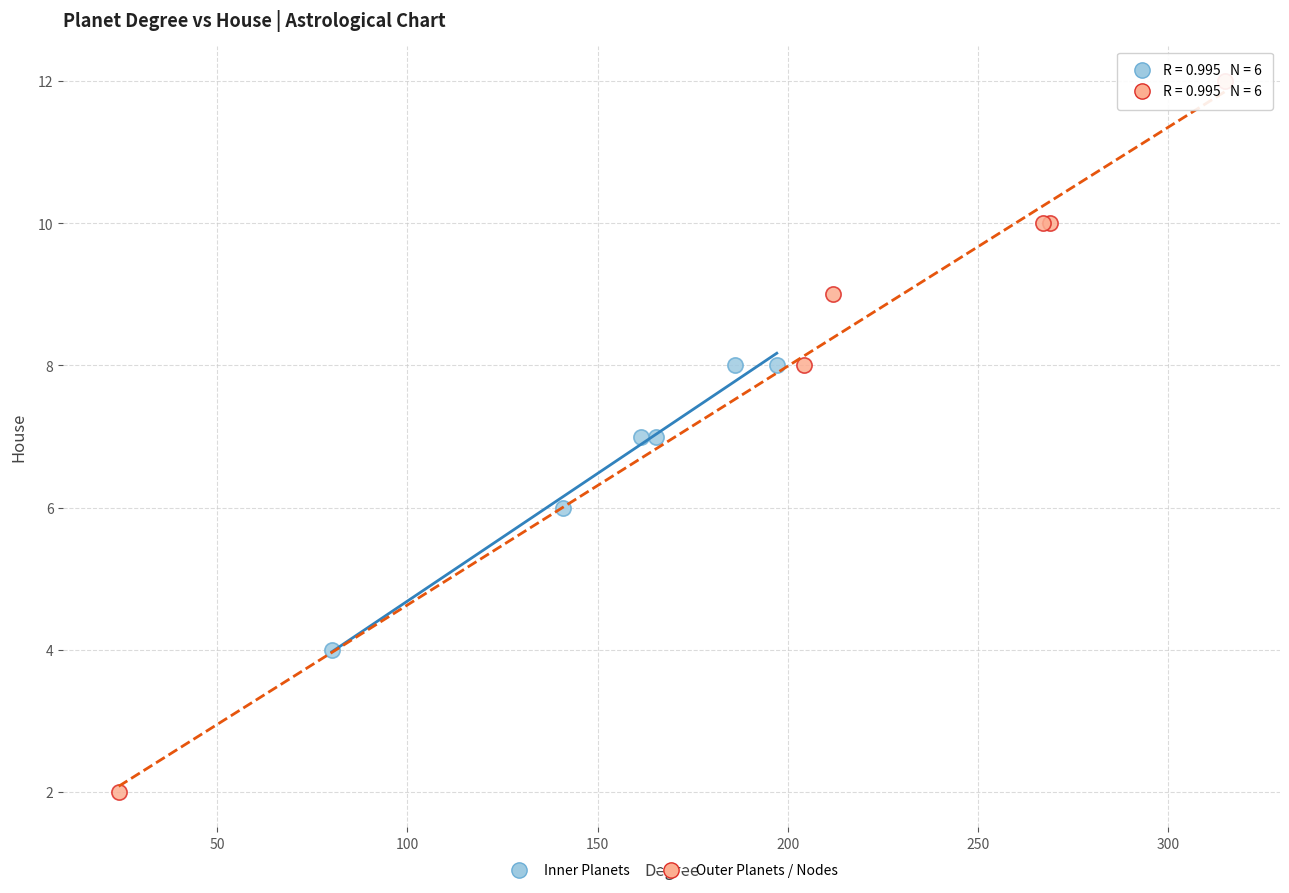

Which series has the largest Y range (max minus min)?

Outer Planets / Nodes